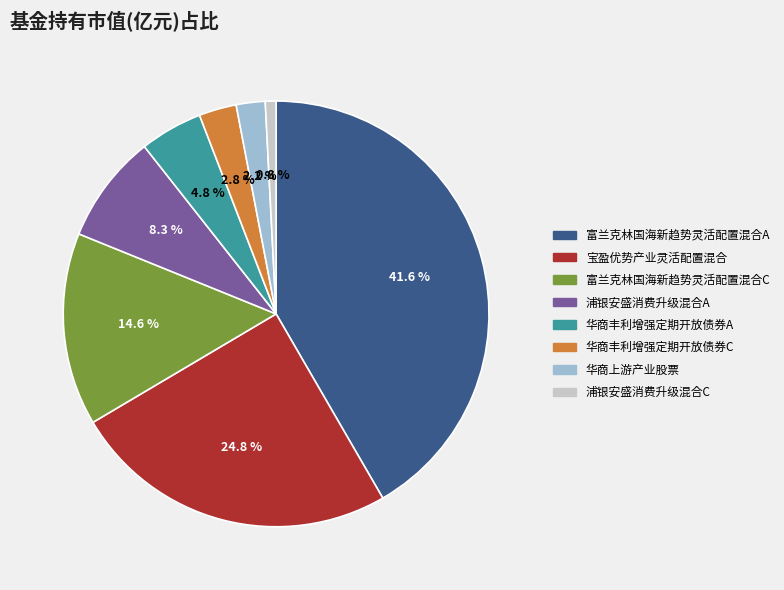

True or false: 富兰克林国海新趋势灵活配置混合C accounts for 27% of the total.

False